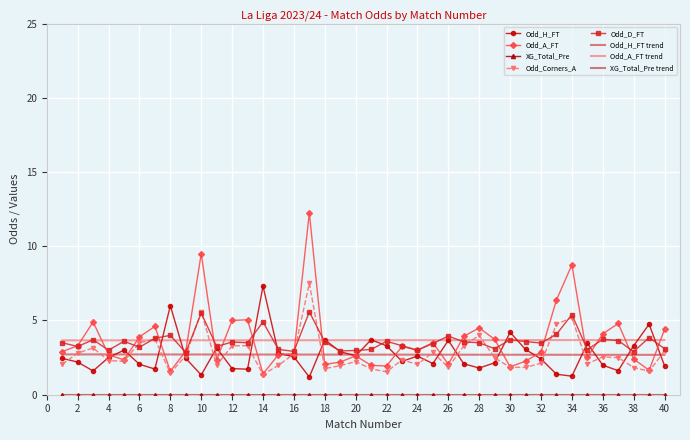

At which category does the chart reach its peak across all series?

17